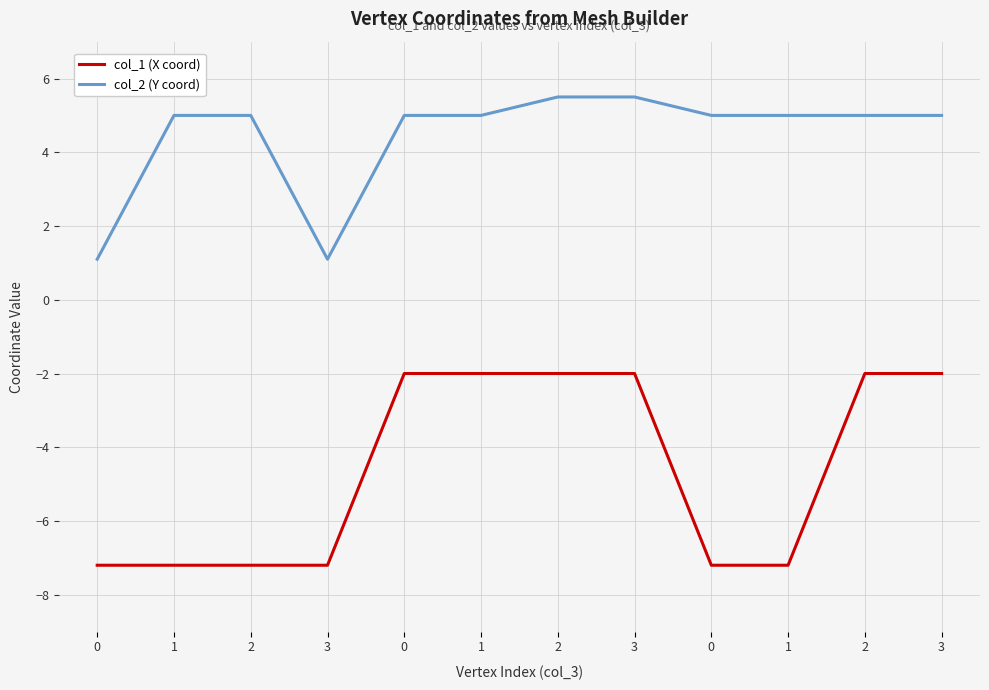

Between 3 and 1, which series saw the biggest shift?

col_2 (Y coord)